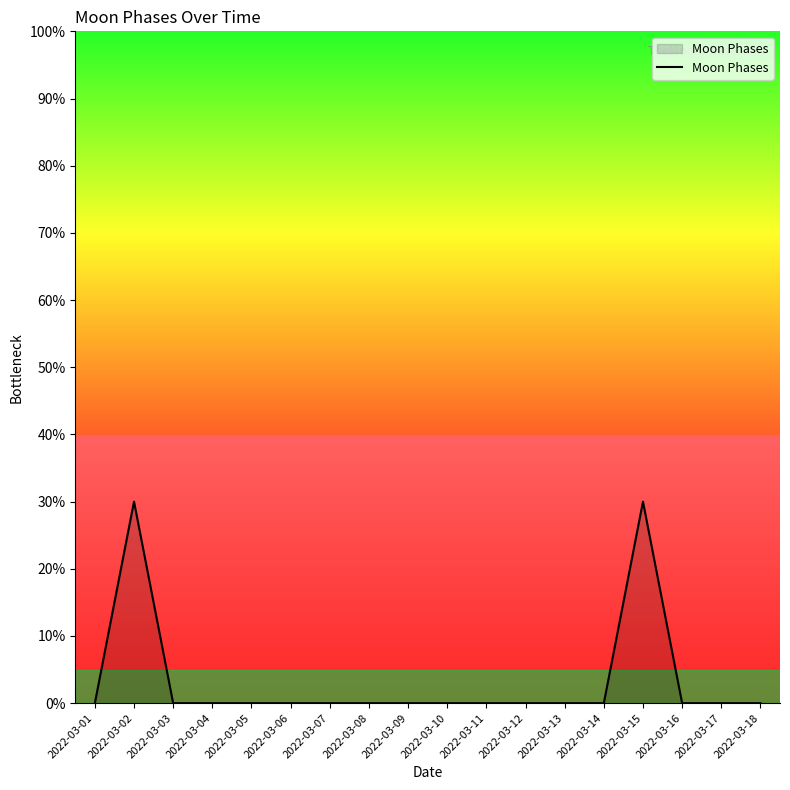

At which category does the data reach its first local peak?

2022-03-02